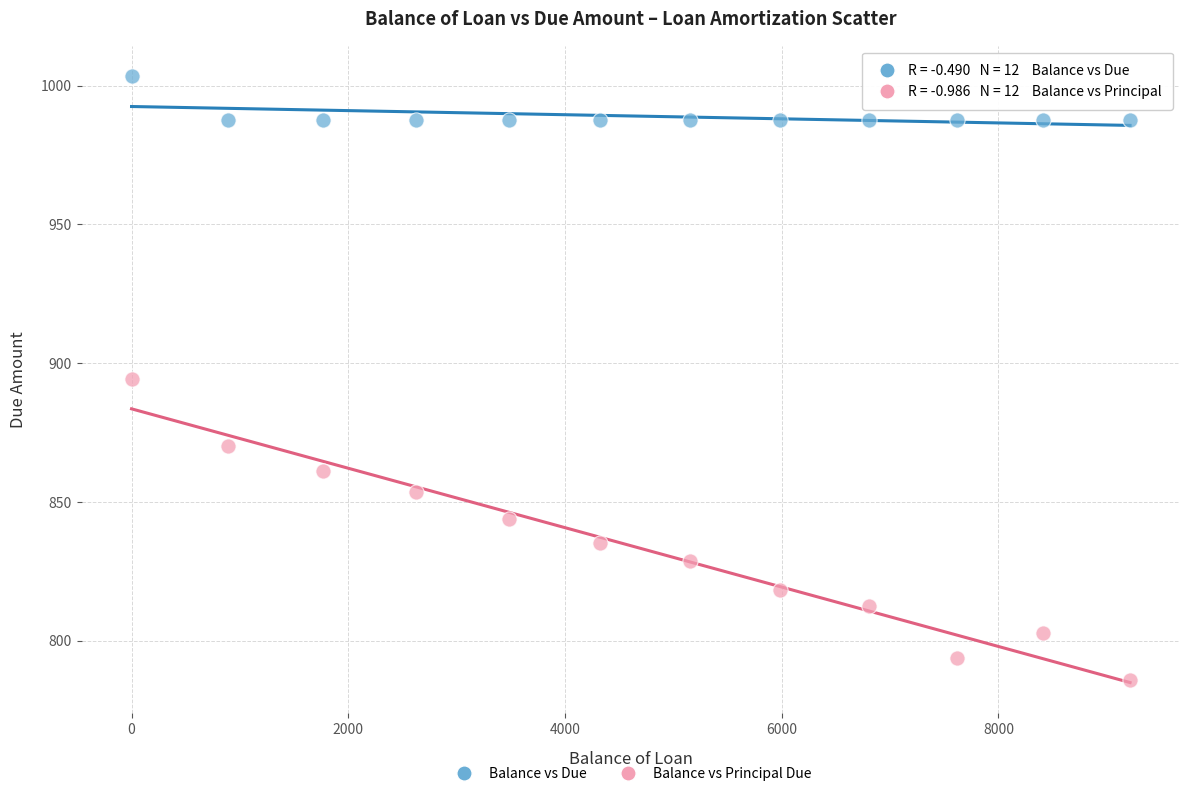

Across all data points, what is the range of Y values (max minus min)?

217.7